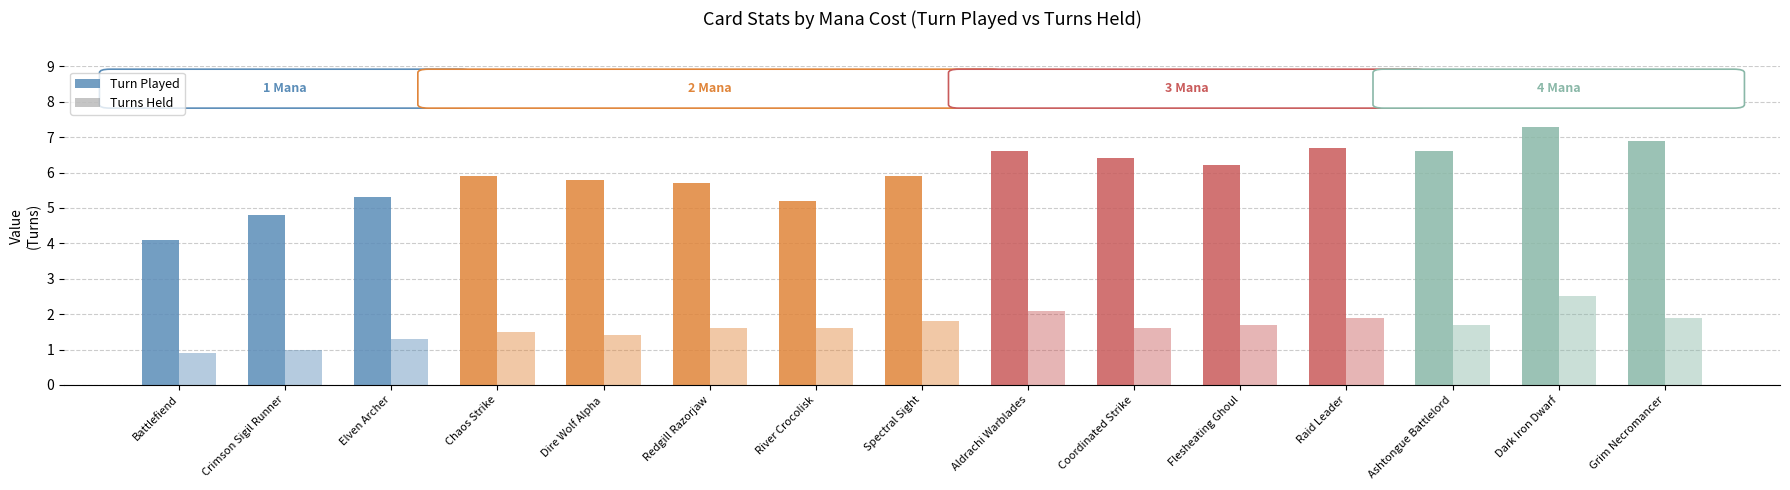

Are the bars horizontal?

No